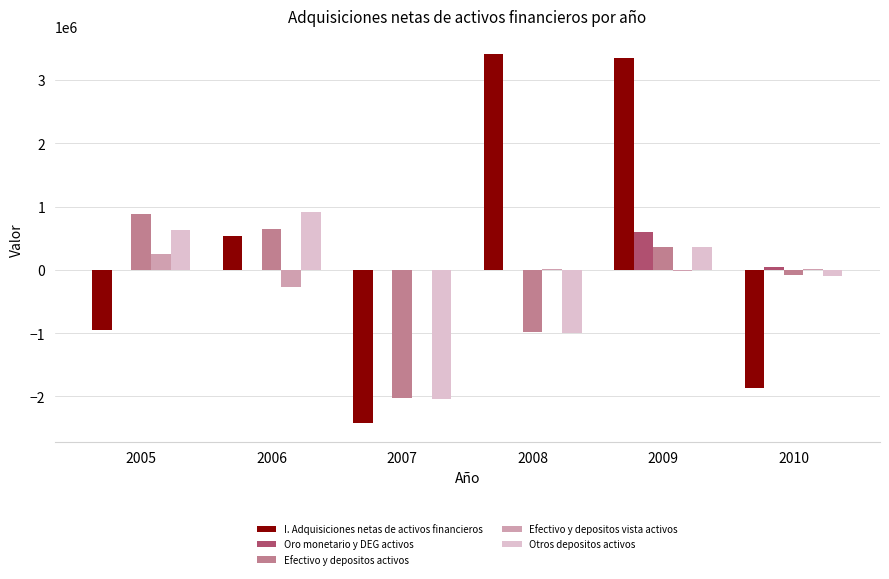

Is it true that Efectivo y depositos vista activos equals 249861 at 2005?

True